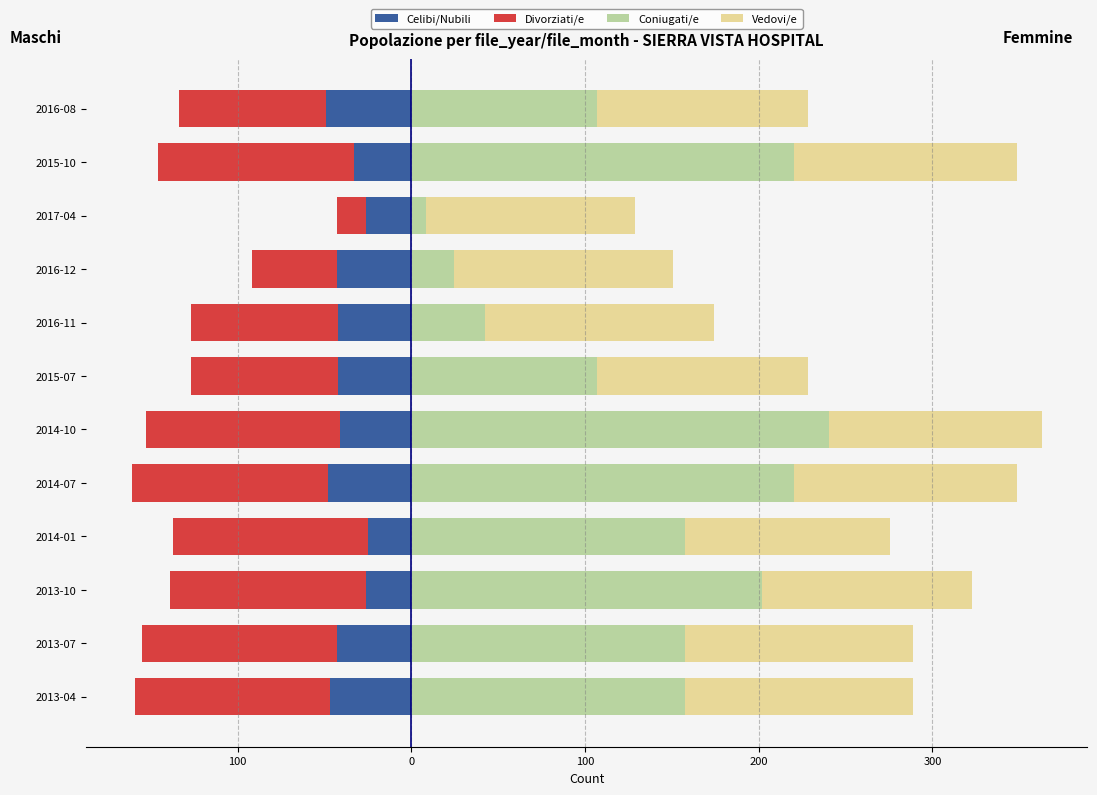

Does the chart contain stacked bars?

No